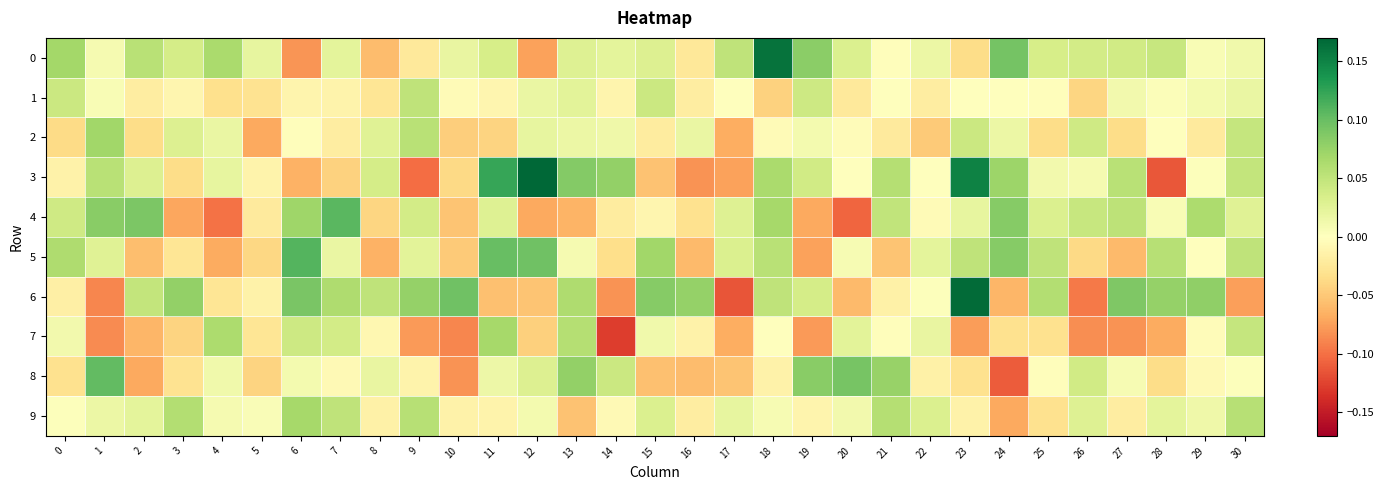

Reading left to right, list all the values displayed in this chart.

0: 0=0.1	1=0.0	2=0.1	3=0.0	4=0.1	5=0.0	6=-0.1	7=0.0	8=-0.1	9=-0.0	10=0.0	11=0.0	12=-0.1	13=0.0	14=0.0	15=0.0	16=-0.0	17=0.1	18=0.2	19=0.1	20=0.0	21=-0.0	22=0.0	23=-0.0	24=0.1	25=0.0	26=0.0	27=0.0	28=0.0	29=0.0	30=0.0
1: 0=0.0	1=0.0	2=-0.0	3=-0.0	4=-0.0	5=-0.0	6=-0.0	7=-0.0	8=-0.0	9=0.1	10=-0.0	11=-0.0	12=0.0	13=0.0	14=-0.0	15=0.0	16=-0.0	17=-0.0	18=-0.0	19=0.0	20=-0.0	21=0.0	22=-0.0	23=0.0	24=-0.0	25=-0.0	26=-0.0	27=0.0	28=0.0	29=0.0	30=0.0
2: 0=-0.0	1=0.1	2=-0.0	3=0.0	4=0.0	5=-0.1	6=-0.0	7=-0.0	8=0.0	9=0.1	10=-0.0	11=-0.0	12=0.0	13=0.0	14=0.0	15=-0.0	16=0.0	17=-0.1	18=-0.0	19=0.0	20=-0.0	21=-0.0	22=-0.0	23=0.0	24=0.0	25=-0.0	26=0.0	27=-0.0	28=-0.0	29=-0.0	30=0.0
3: 0=-0.0	1=0.1	2=0.0	3=-0.0	4=0.0	5=-0.0	6=-0.1	7=-0.0	8=0.0	9=-0.1	10=-0.0	11=0.1	12=0.2	13=0.1	14=0.1	15=-0.1	16=-0.1	17=-0.1	18=0.1	19=0.0	20=-0.0	21=0.1	22=-0.0	23=0.2	24=0.1	25=0.0	26=0.0	27=0.1	28=-0.1	29=0.0	30=0.0
4: 0=0.0	1=0.1	2=0.1	3=-0.1	4=-0.1	5=-0.0	6=0.1	7=0.1	8=-0.0	9=0.0	10=-0.1	11=0.0	12=-0.1	13=-0.1	14=-0.0	15=-0.0	16=-0.0	17=0.0	18=0.1	19=-0.1	20=-0.1	21=0.1	22=-0.0	23=0.0	24=0.1	25=0.0	26=0.0	27=0.1	28=0.0	29=0.1	30=0.0
5: 0=0.1	1=0.0	2=-0.1	3=-0.0	4=-0.1	5=-0.0	6=0.1	7=0.0	8=-0.1	9=0.0	10=-0.0	11=0.1	12=0.1	13=0.0	14=-0.0	15=0.1	16=-0.1	17=0.0	18=0.1	19=-0.1	20=0.0	21=-0.1	22=0.0	23=0.1	24=0.1	25=0.1	26=-0.0	27=-0.1	28=0.1	29=-0.0	30=0.1
6: 0=-0.0	1=-0.1	2=0.0	3=0.1	4=-0.0	5=-0.0	6=0.1	7=0.1	8=0.1	9=0.1	10=0.1	11=-0.1	12=-0.1	13=0.1	14=-0.1	15=0.1	16=0.1	17=-0.1	18=0.1	19=0.0	20=-0.1	21=-0.0	22=0.0	23=0.2	24=-0.1	25=0.1	26=-0.1	27=0.1	28=0.1	29=0.1	30=-0.1
7: 0=0.0	1=-0.1	2=-0.1	3=-0.0	4=0.1	5=-0.0	6=0.0	7=0.0	8=-0.0	9=-0.1	10=-0.1	11=0.1	12=-0.0	13=0.1	14=-0.1	15=0.0	16=-0.0	17=-0.1	18=0.0	19=-0.1	20=0.0	21=-0.0	22=0.0	23=-0.1	24=-0.0	25=-0.0	26=-0.1	27=-0.1	28=-0.1	29=-0.0	30=0.0
8: 0=-0.0	1=0.1	2=-0.1	3=-0.0	4=0.0	5=-0.0	6=0.0	7=-0.0	8=0.0	9=-0.0	10=-0.1	11=0.0	12=0.0	13=0.1	14=0.0	15=-0.1	16=-0.1	17=-0.1	18=-0.0	19=0.1	20=0.1	21=0.1	22=-0.0	23=-0.0	24=-0.1	25=-0.0	26=0.0	27=0.0	28=-0.0	29=-0.0	30=0.0
9: 0=0.0	1=0.0	2=0.0	3=0.1	4=0.0	5=0.0	6=0.1	7=0.1	8=-0.0	9=0.1	10=-0.0	11=-0.0	12=0.0	13=-0.1	14=-0.0	15=0.0	16=-0.0	17=0.0	18=0.0	19=-0.0	20=0.0	21=0.1	22=0.0	23=-0.0	24=-0.1	25=-0.0	26=0.0	27=-0.0	28=0.0	29=0.0	30=0.1